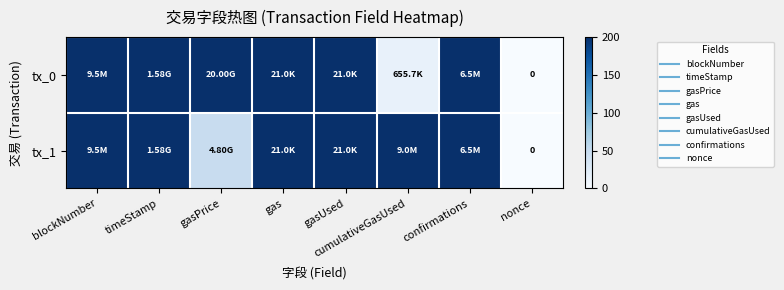

At which category is the sum across all series the highest?

gas